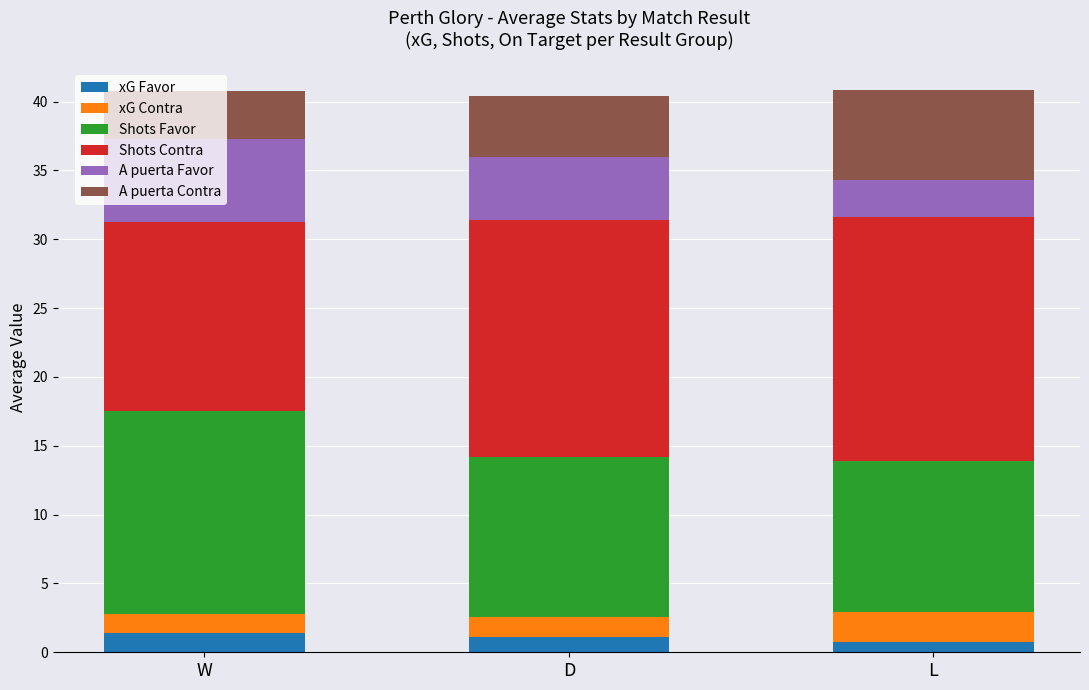

How many data points does each series have?

3